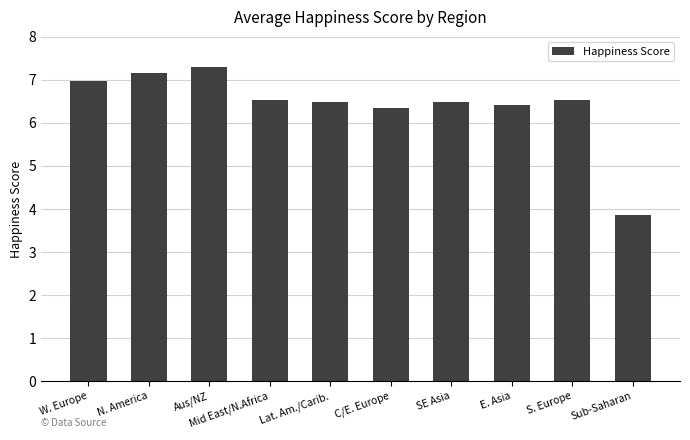

Reading left to right, list all the values displayed in this chart.

W. Europe=7.0	N. America=7.2	Aus/NZ=7.3	Mid East/N.Africa=6.5	Lat. Am./Carib.=6.5	C/E. Europe=6.4	SE Asia=6.5	E. Asia=6.4	S. Europe=6.5	Sub-Saharan=3.9